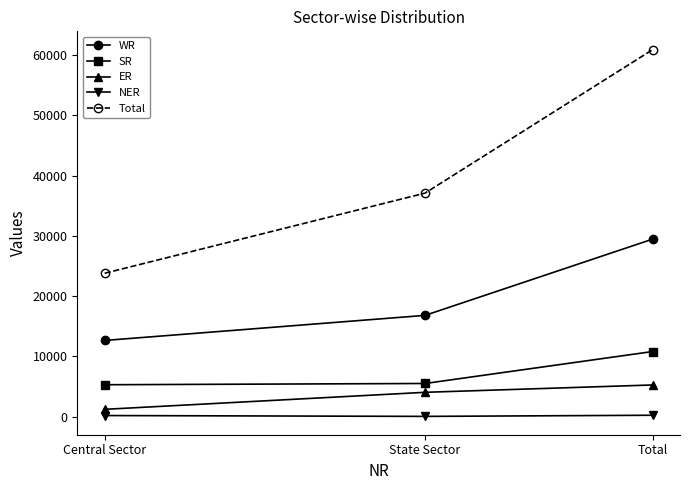

At how many categories does at least one series exceed 34002?

2